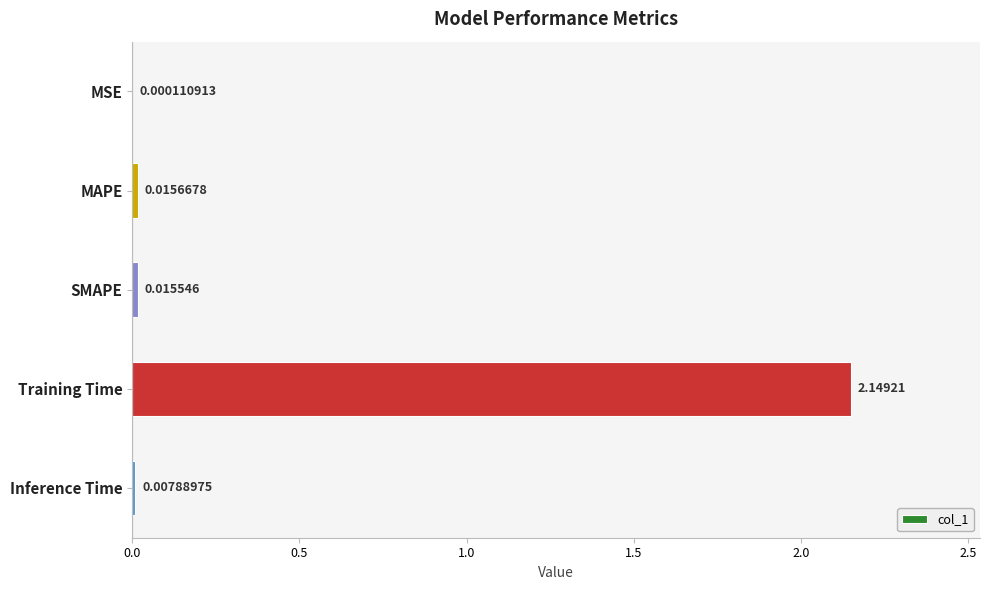

At which category does the chart reach its peak across all series?

Training Time